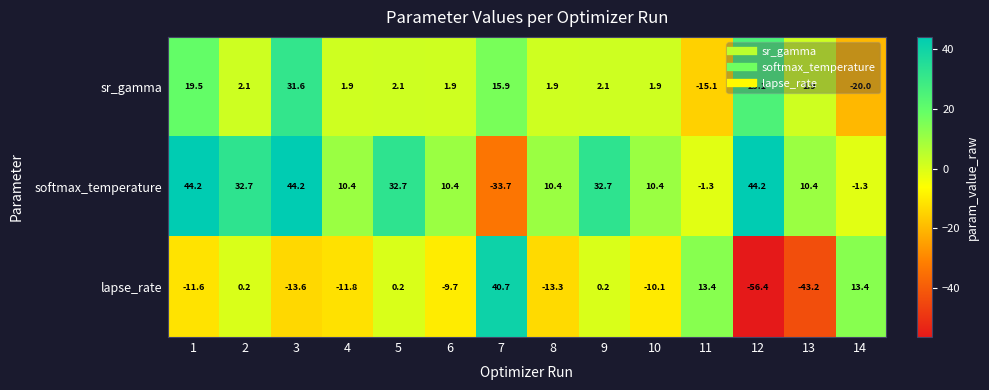

Which series changed the most between 7 and 8?

lapse_rate